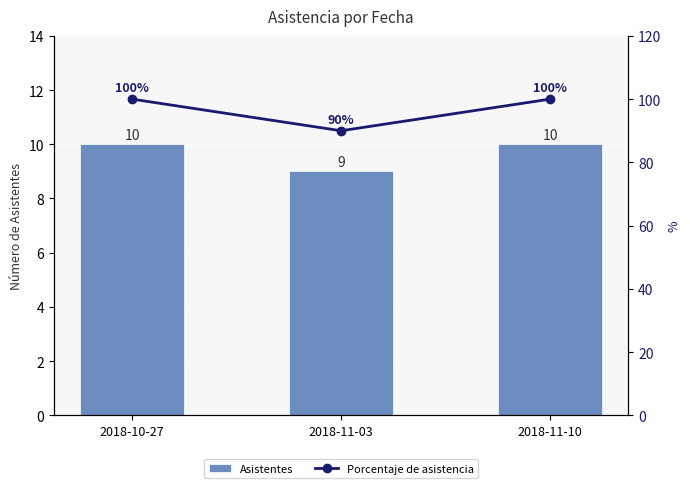

The value of Porcentaje de asistencia at 2018-11-10 is 100. True or false?

True